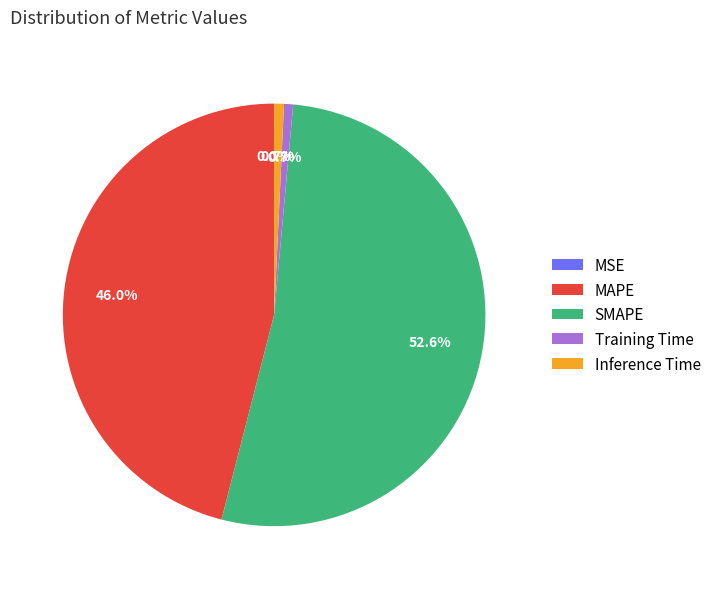

The Training Time slice represents 16% of the pie. True or false?

False